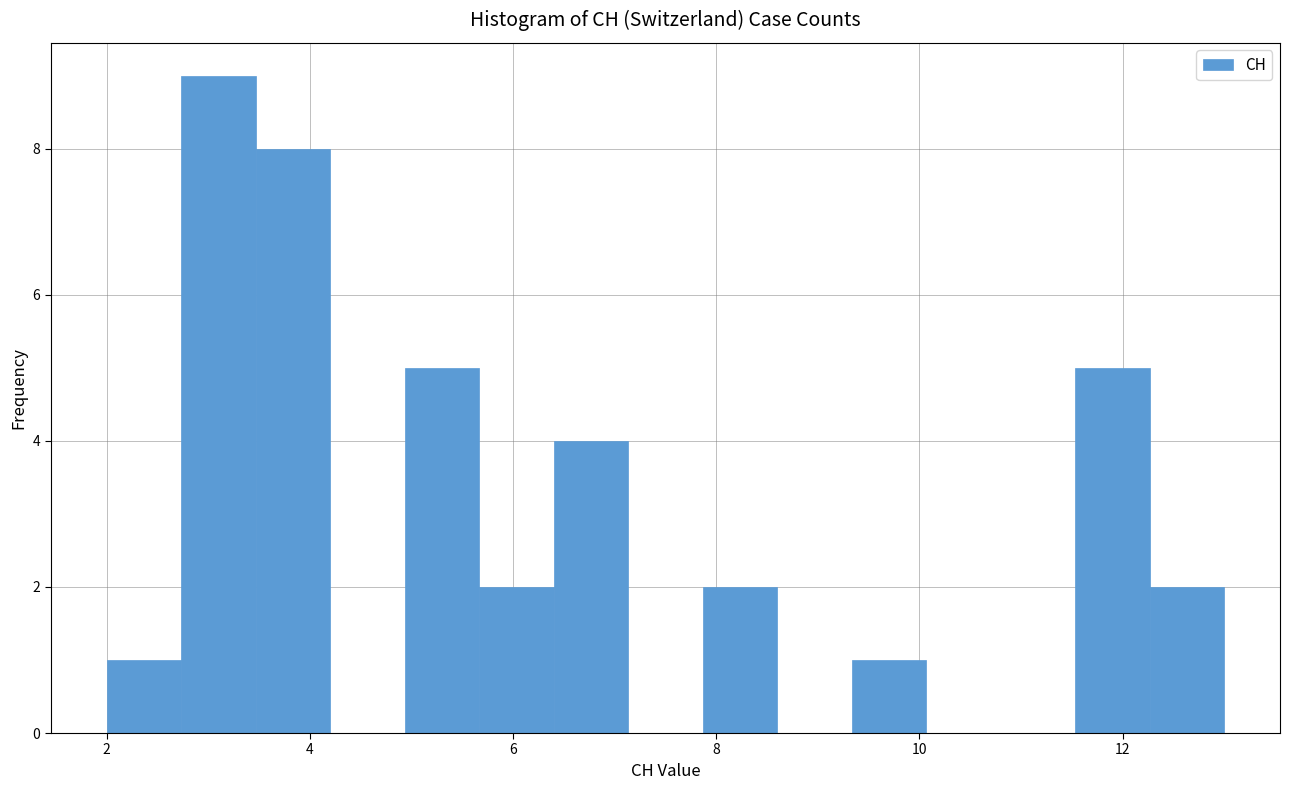

Around what value on the x-axis is the tallest bar? Give the approximate position of its centre, as read against the axis.

3.2